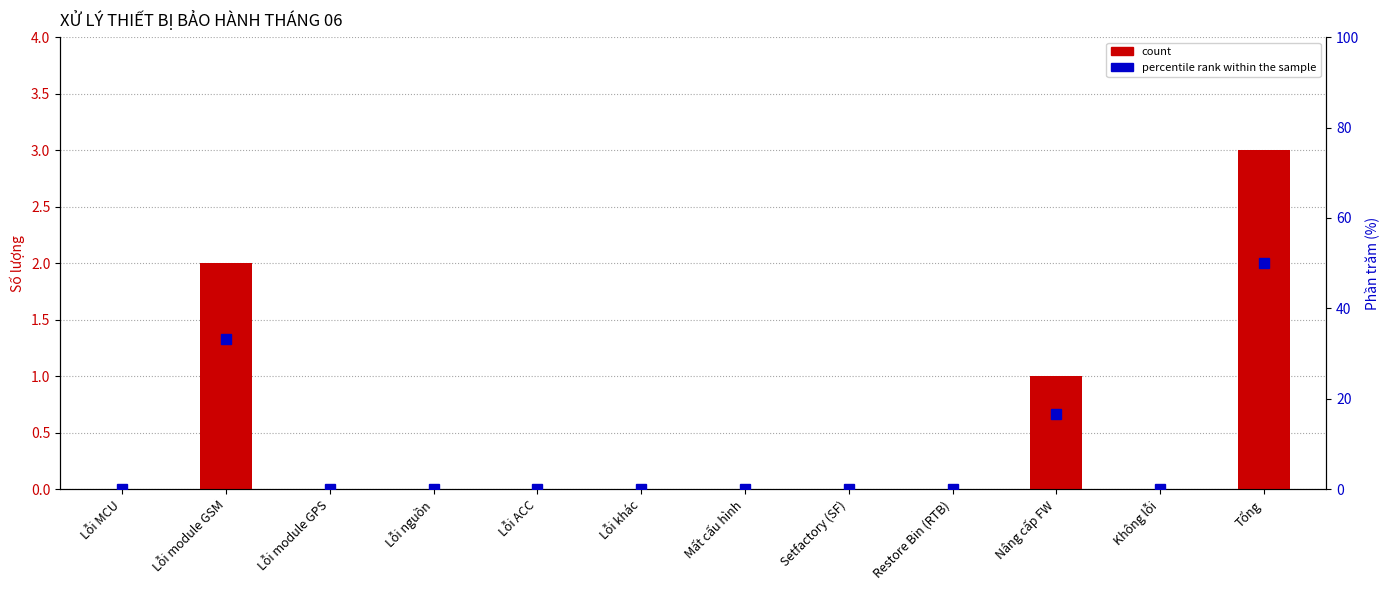

Which series changed the most between Nâng cấp FW and Không lỗi?

percentile rank within the sample